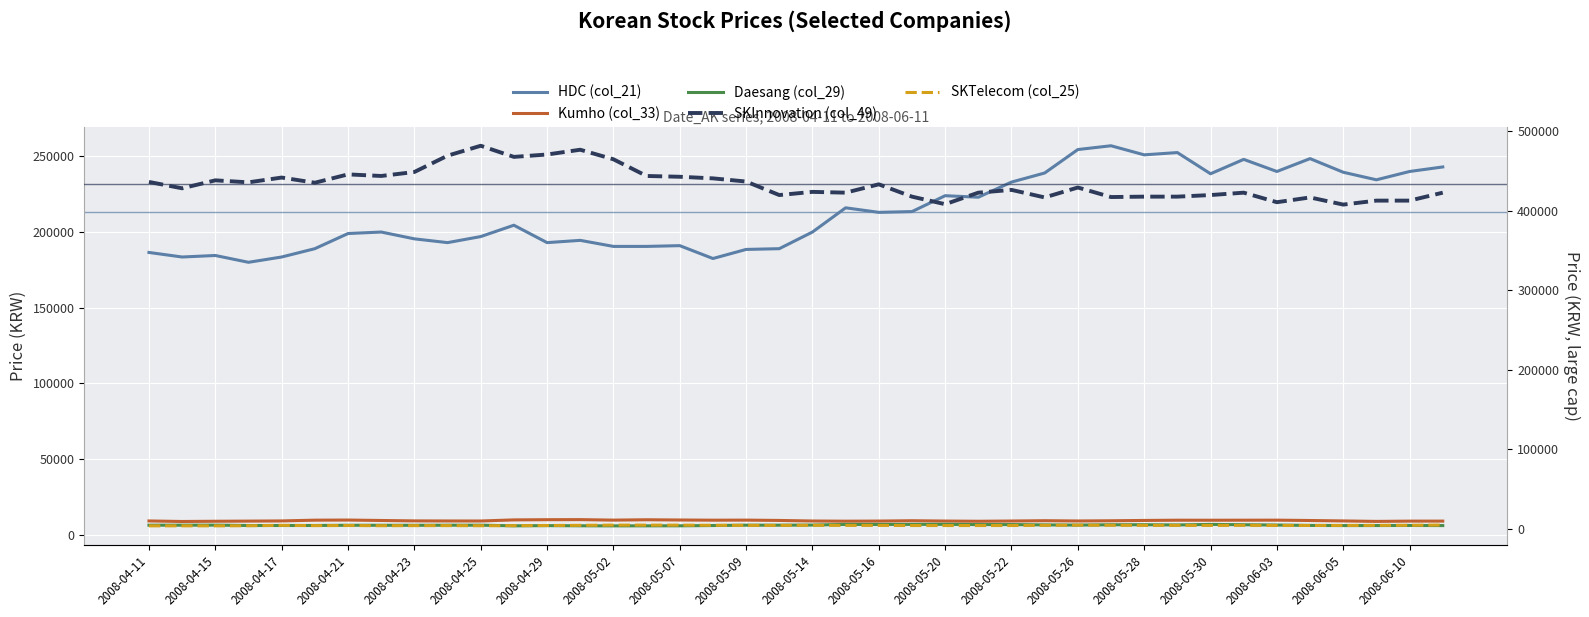

How many lines are shown in the chart?

5